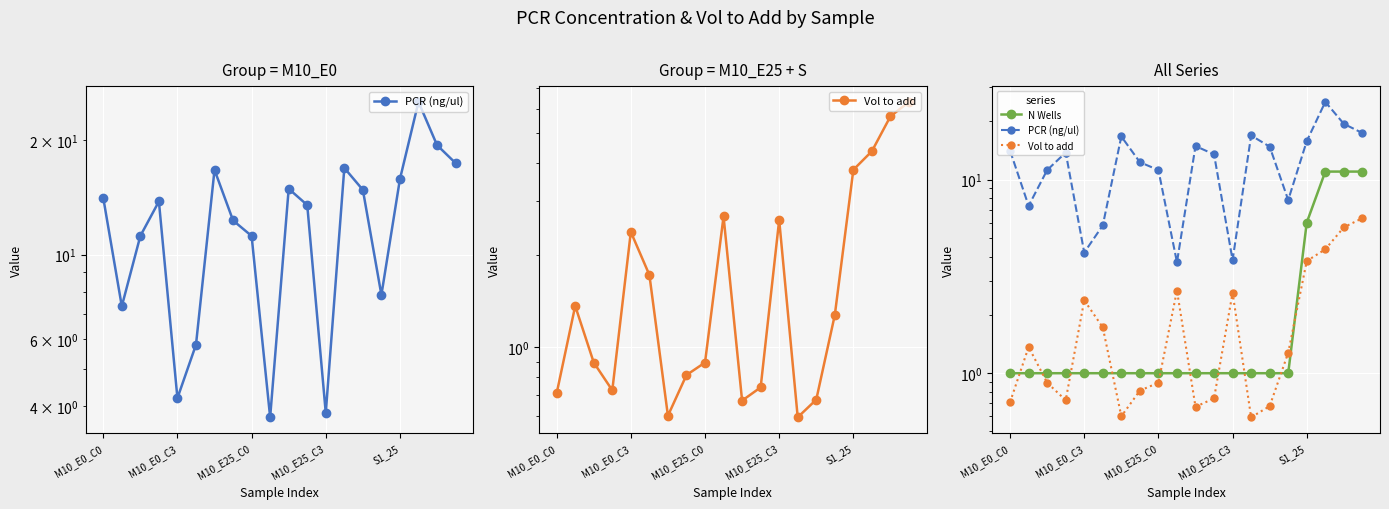

Which series ends up on top after the final intersection of N Wells and Vol to add?

N Wells